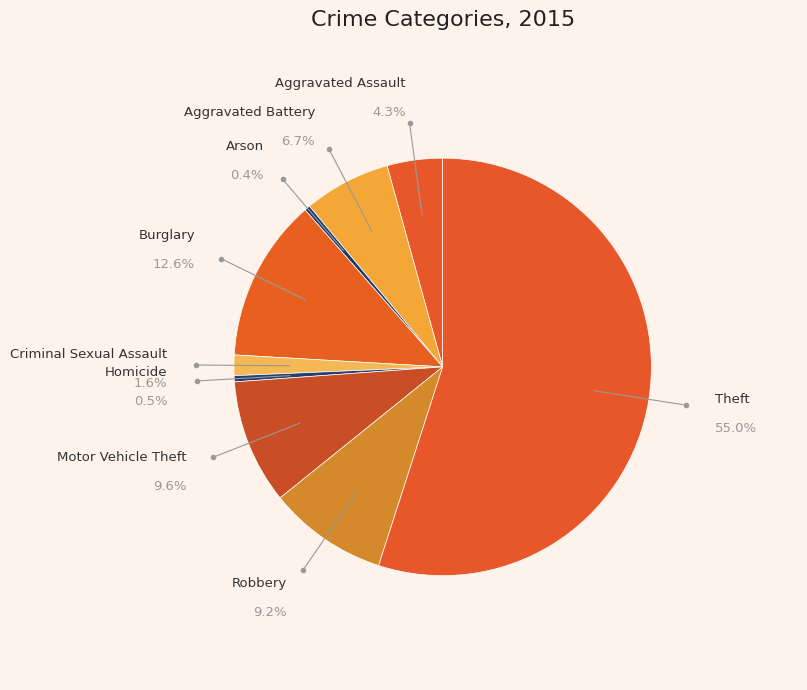

How many slices are in this pie chart?

9